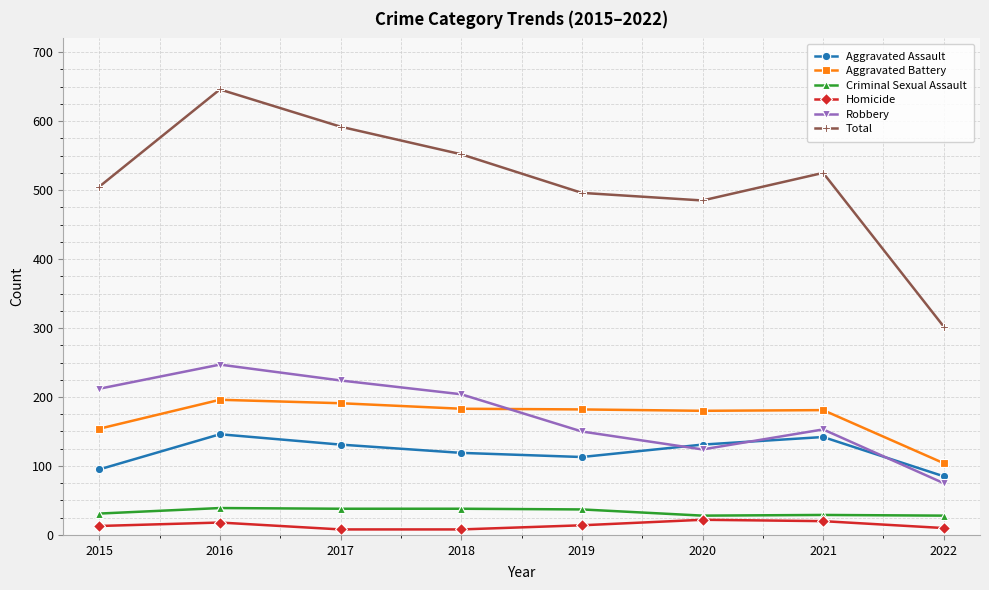

Where is the first local maximum for Total?

2016